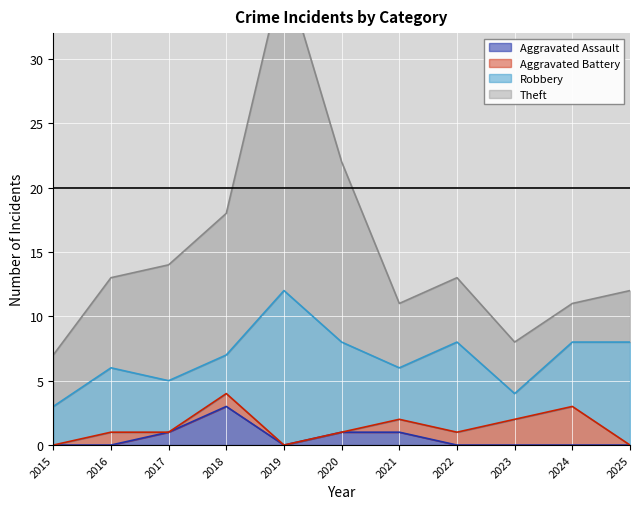

At which category does the chart reach its peak across all series?

2019